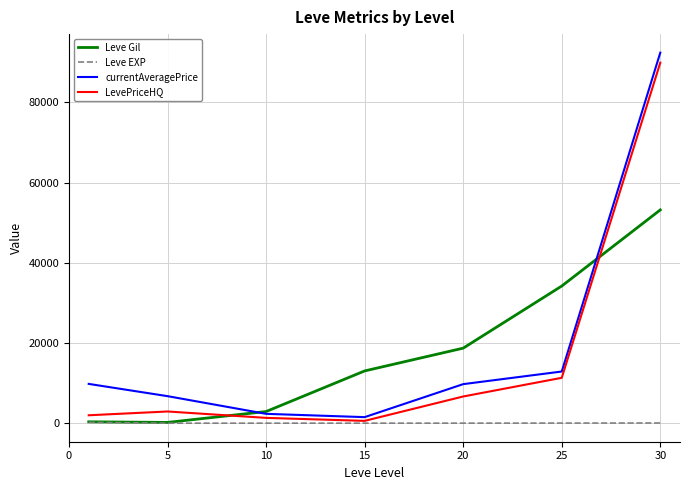

What is the maximum value shown in the chart?

92421.0